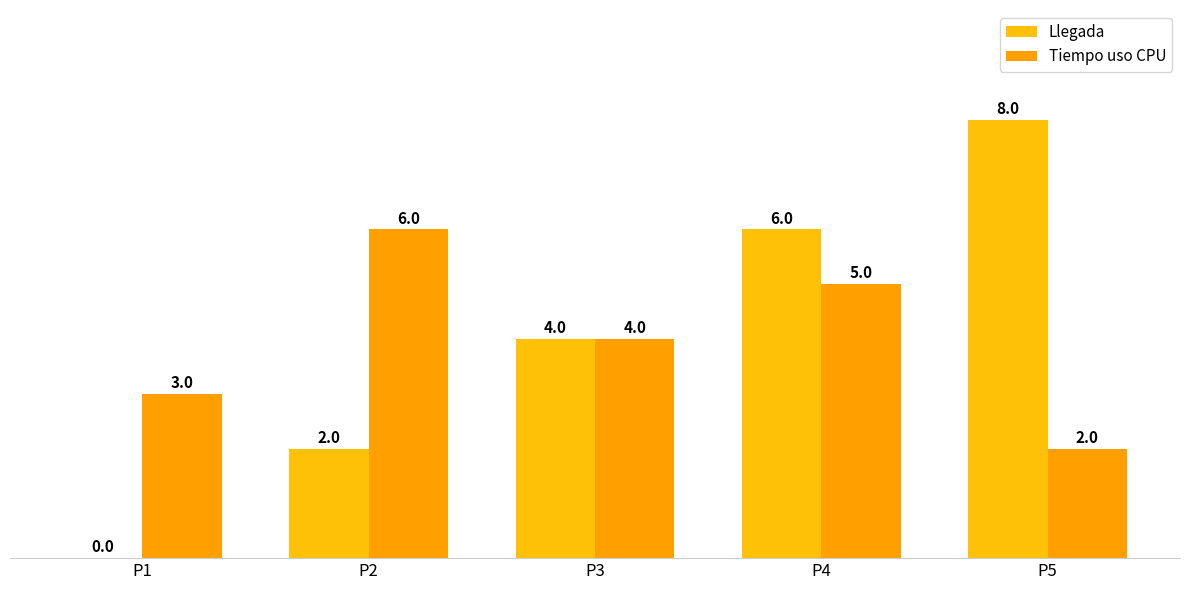

What is the highest value of the Tiempo uso CPU series?

6